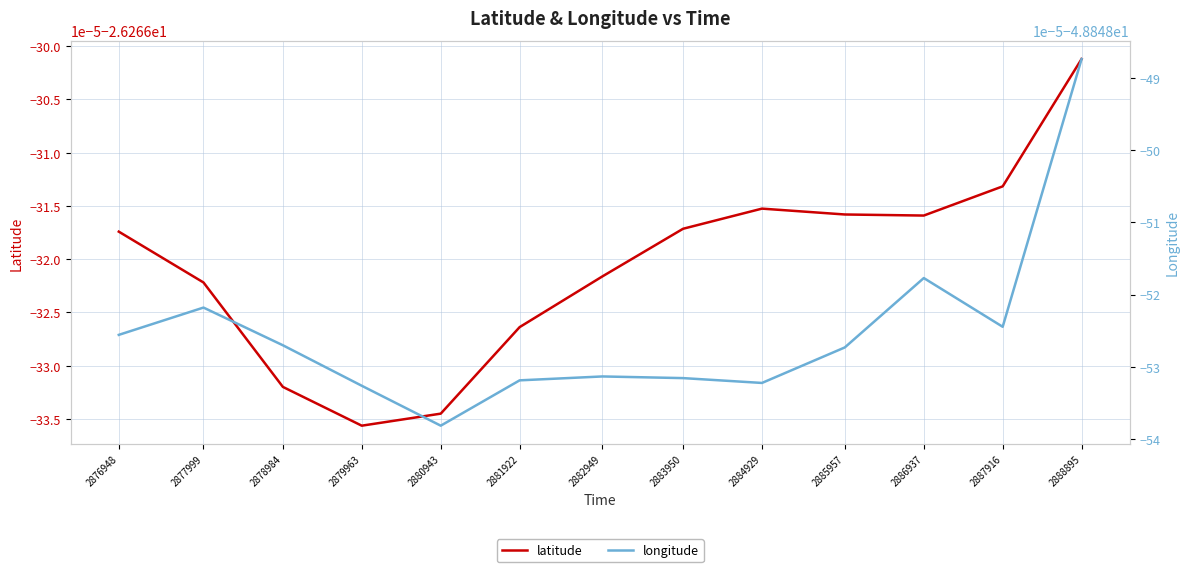

True or false: longitude and latitude cross at least once.

False